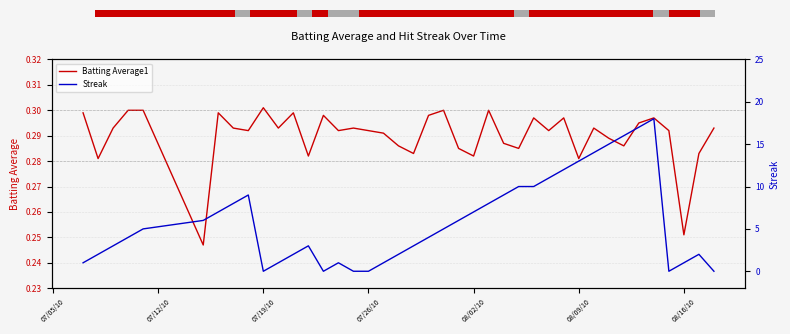

How many bars are there in each group?

2